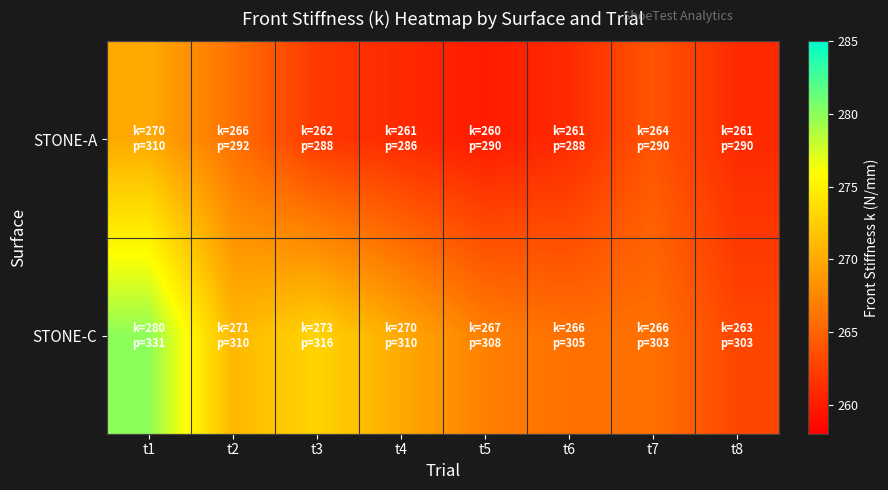

What is the maximum value shown in the chart?

280